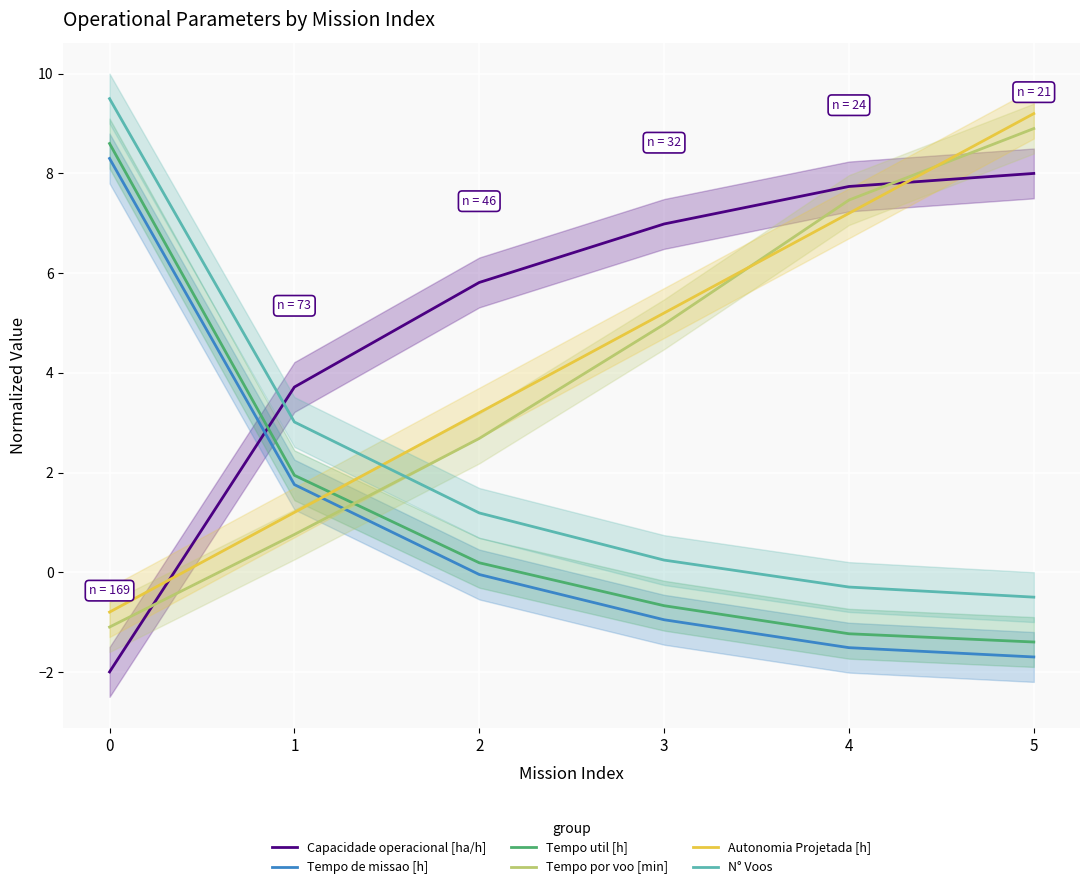

What is the difference between the maximum and minimum values in the Tempo de missao [h] series?

10.0